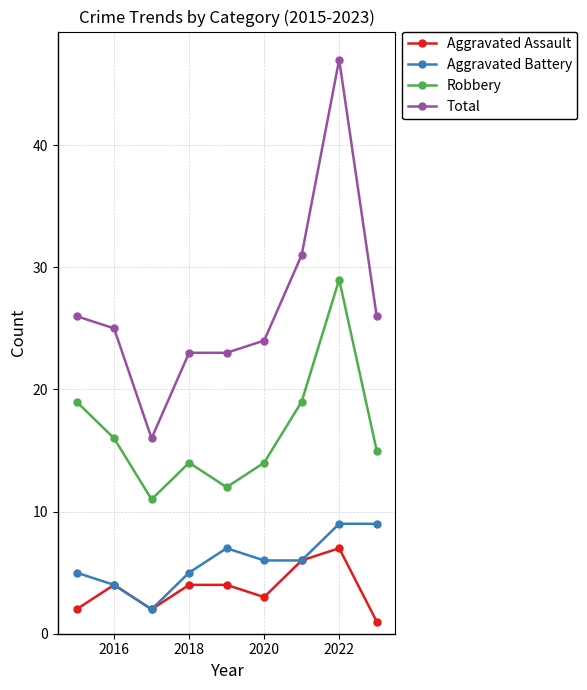

True or false: Aggravated Battery has more than 2 points higher than both neighbors.

False